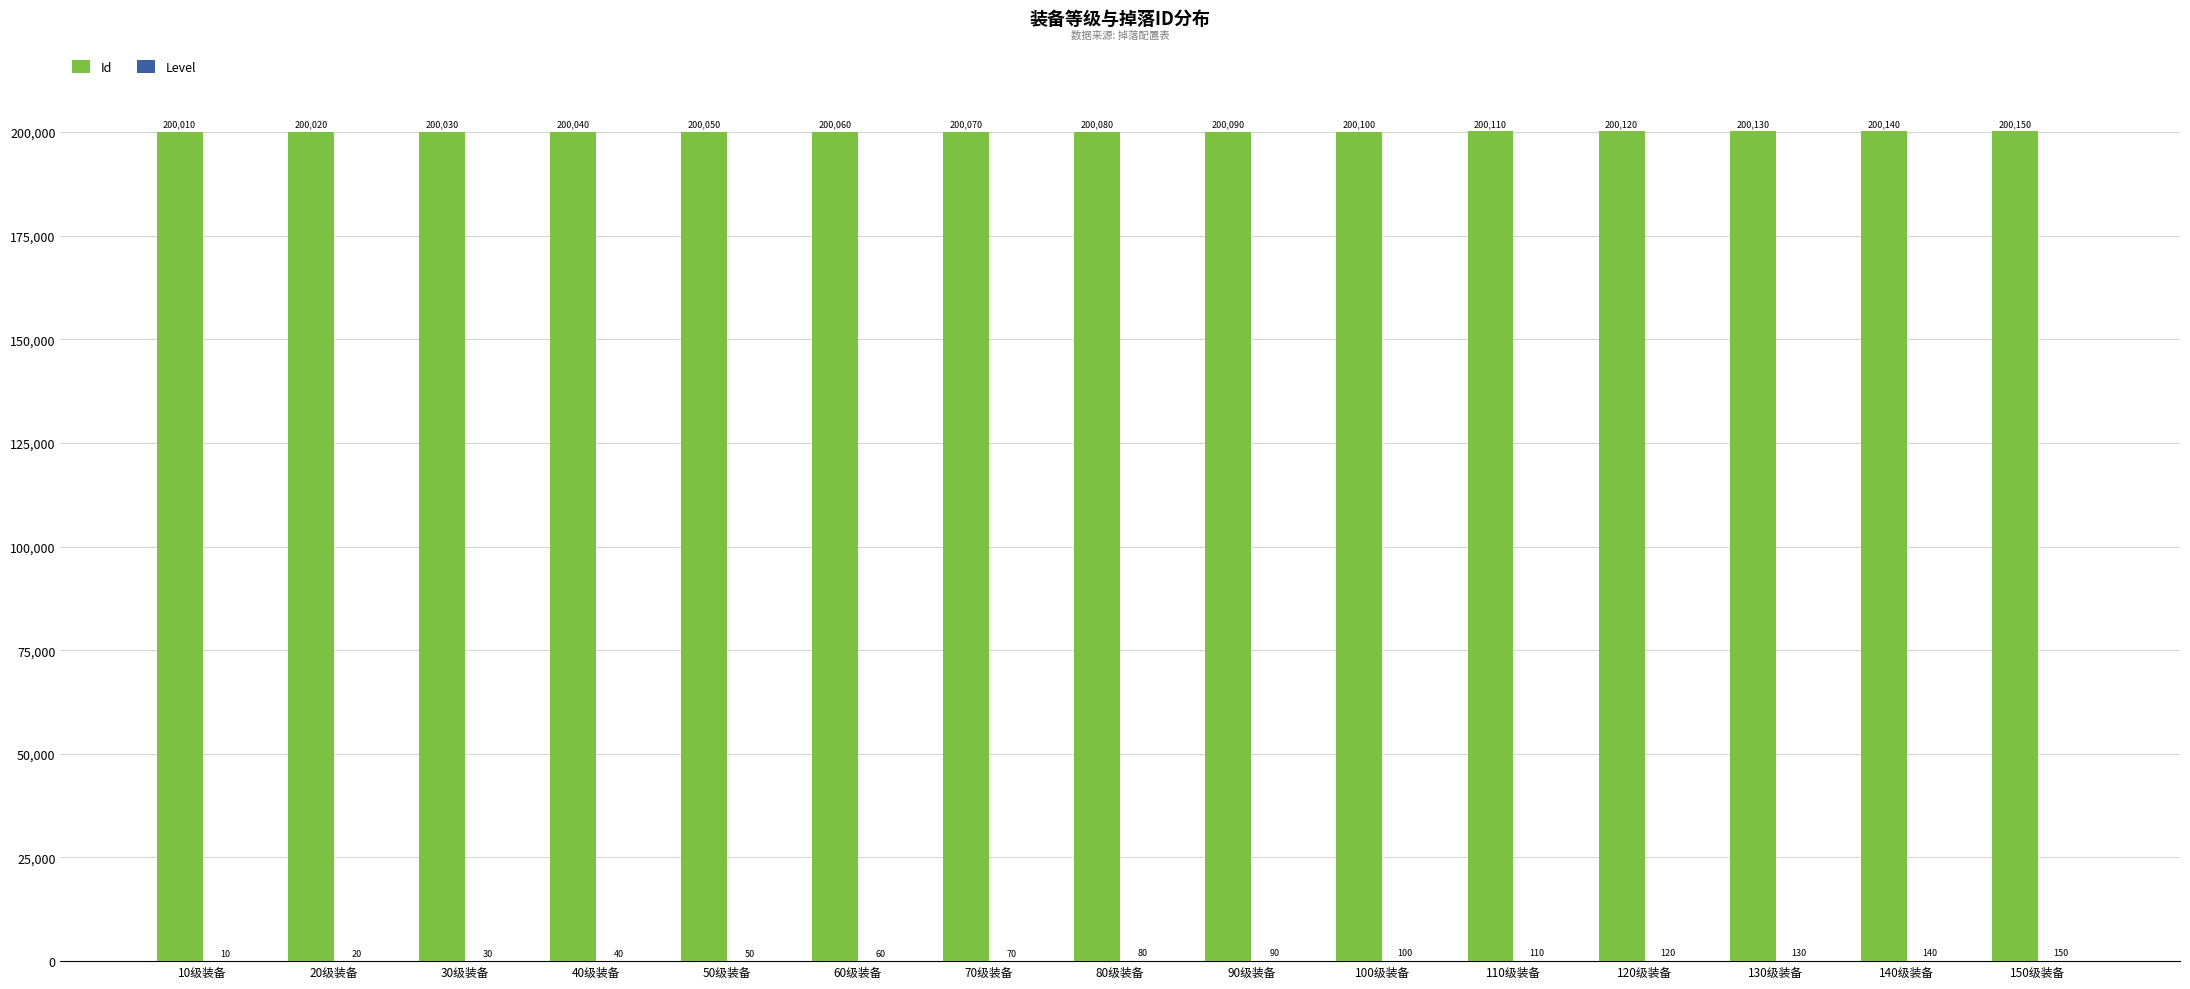

At which category is the sum across all series the highest?

150级装备